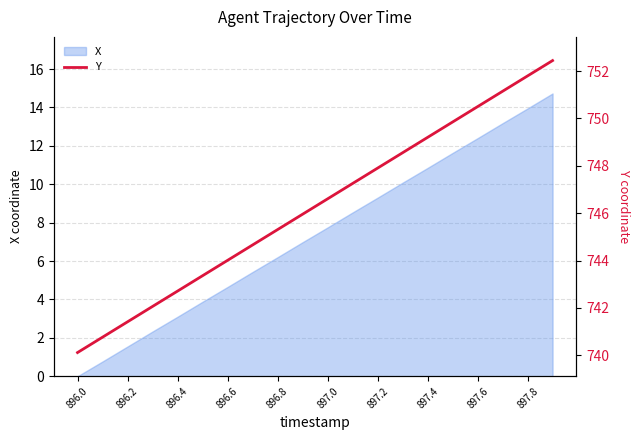

The X series shows 0.0 at 896.0. True or false?

True